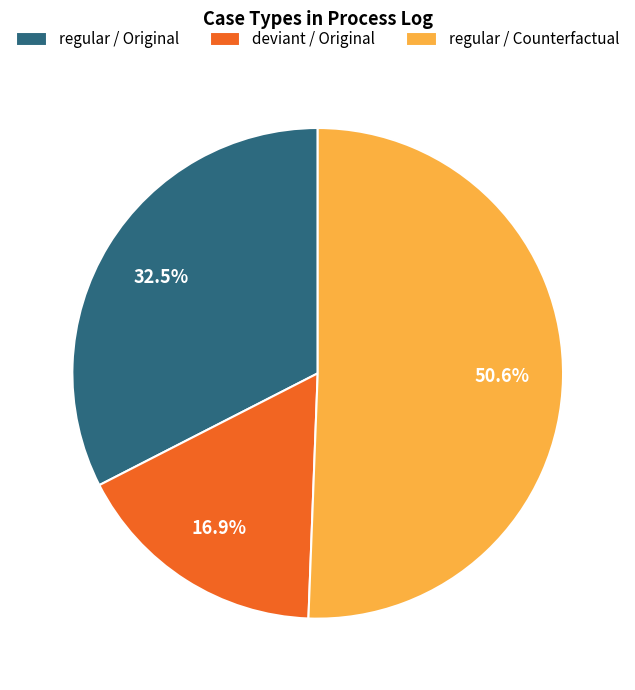

Does regular / Counterfactual account for over 50% of the chart?

Yes